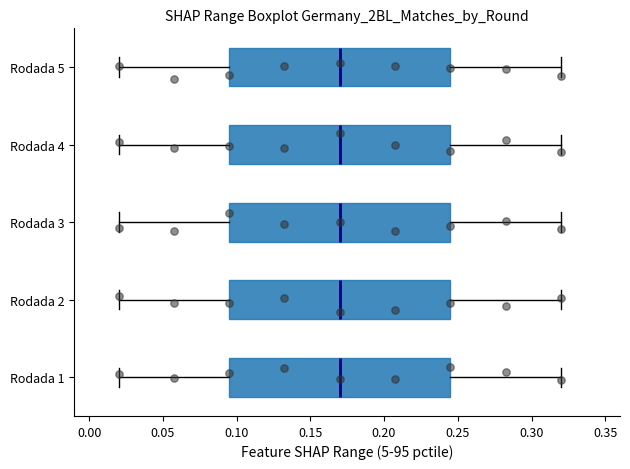

Where is the right edge of the box for Rodada 2 on the x-axis? The values are not printed on the chart, so give them approximately, as read against the axis.

0.245